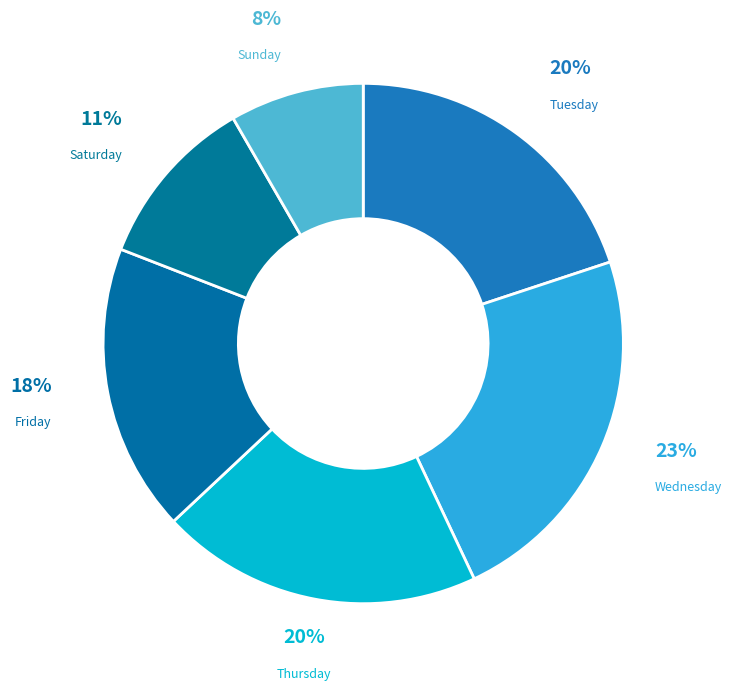

What percentage is the Wednesday slice, to the nearest percent?

23%